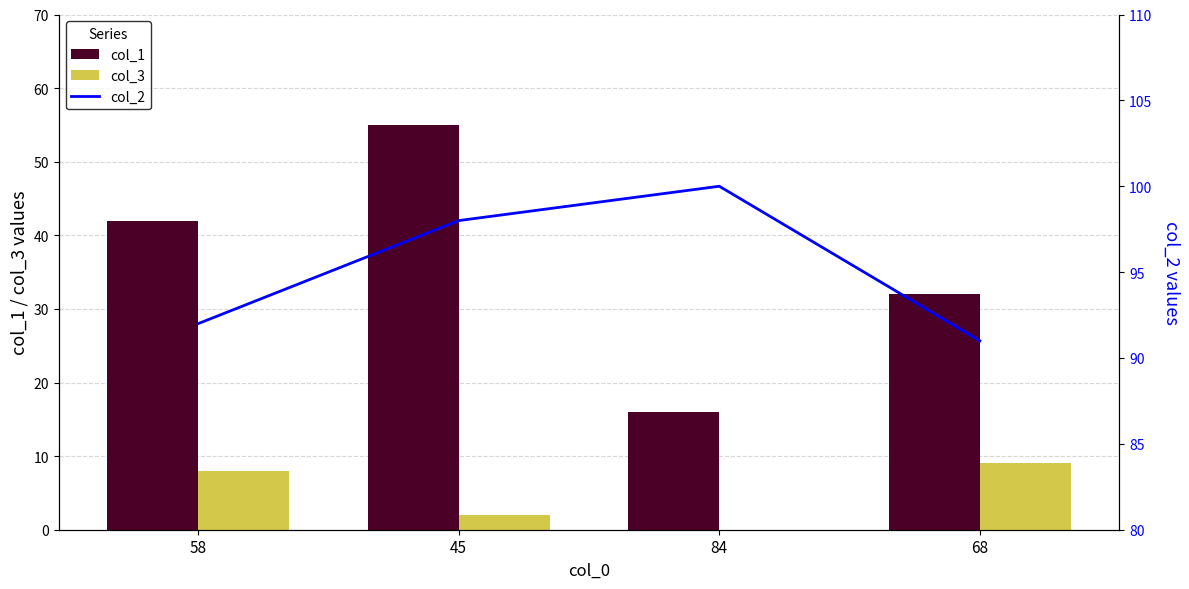

What is the maximum value shown in the chart?

100